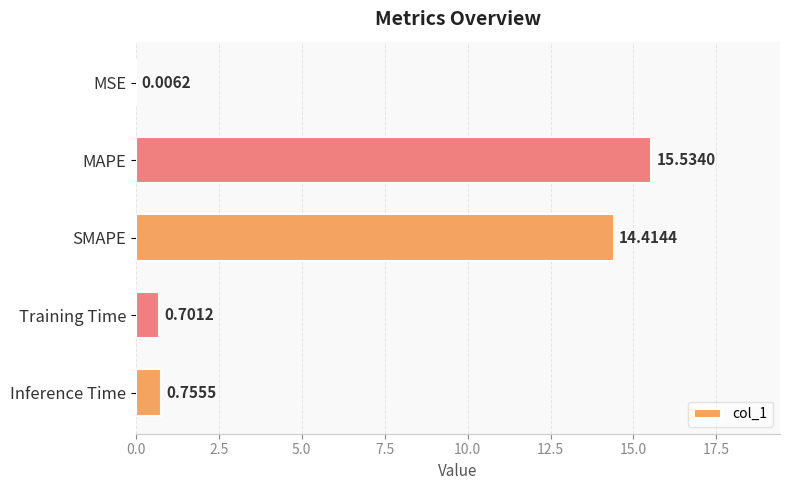

What is the sum of the values at MSE and MAPE?

15.5